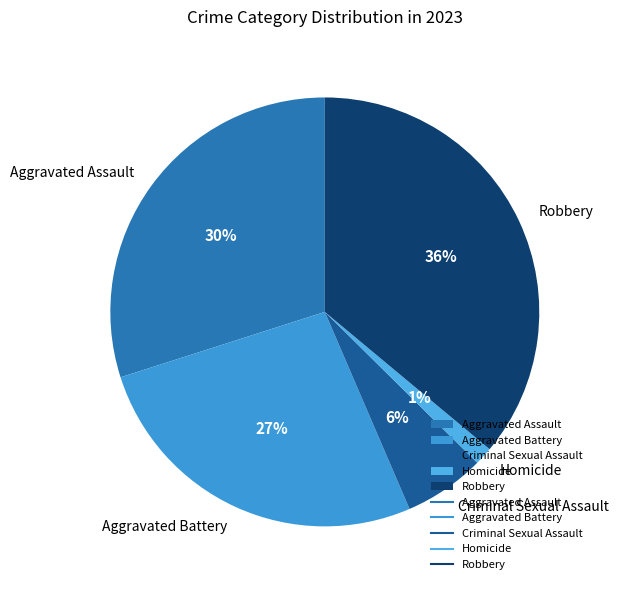

Between Aggravated Battery and Homicide, which is larger?

Aggravated Battery